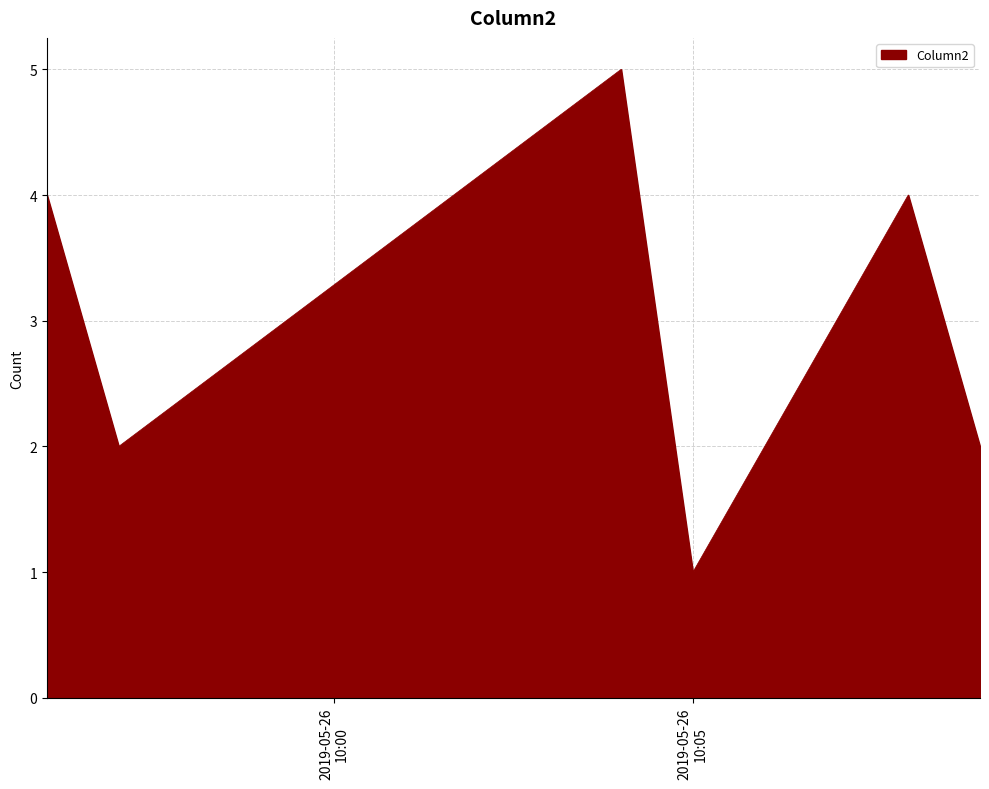

What is the greatest value displayed?

5